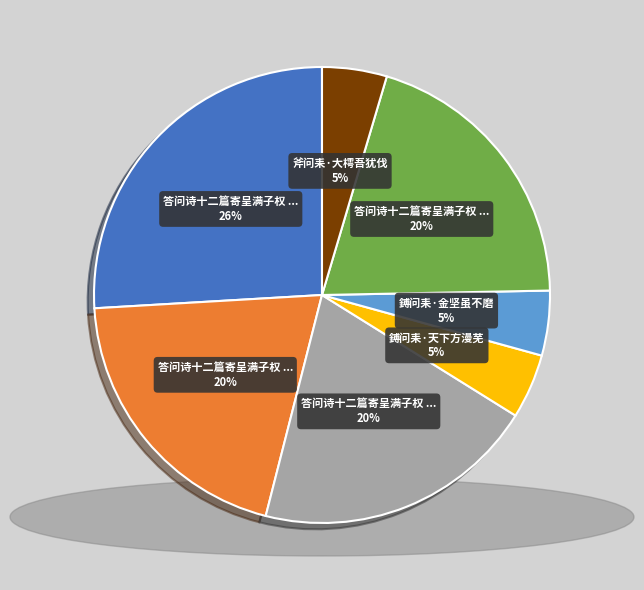

To the nearest percent, what is the difference between the largest and smallest slice percentages?

21%